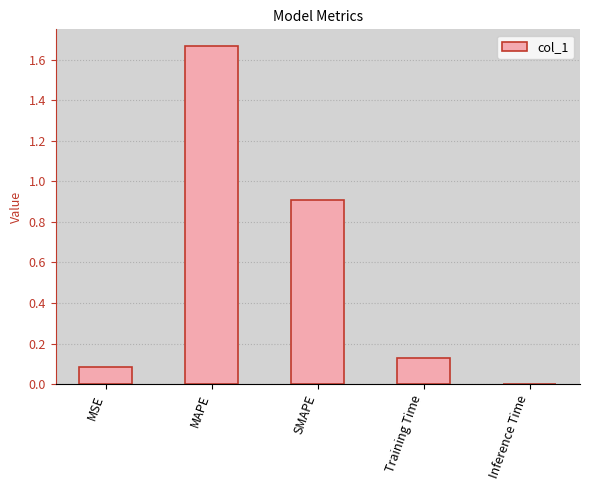

Is it true that the value at Training Time is 0.2?

False